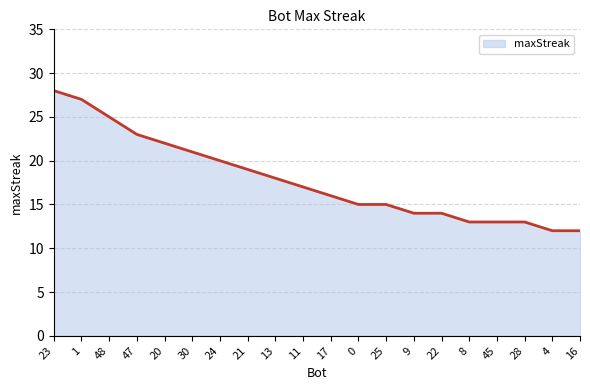

What is the ratio of the value at 45 to the value at 22?

0.9